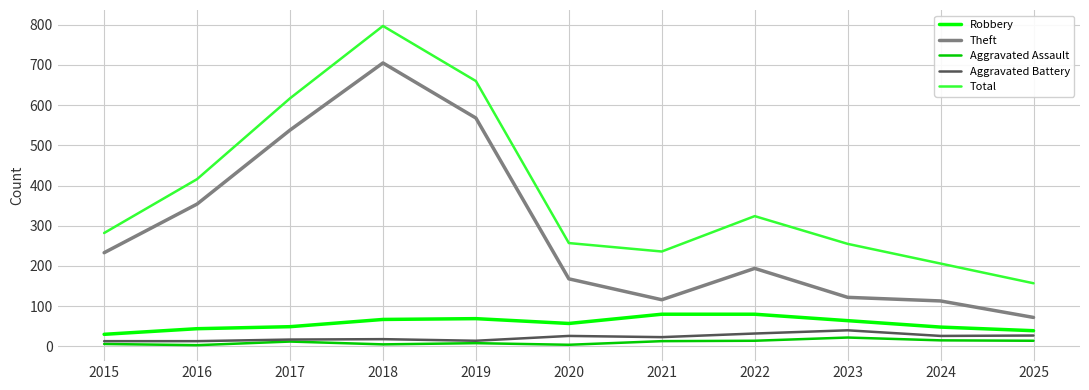

True or false: Aggravated Battery and Total cross at least once.

False